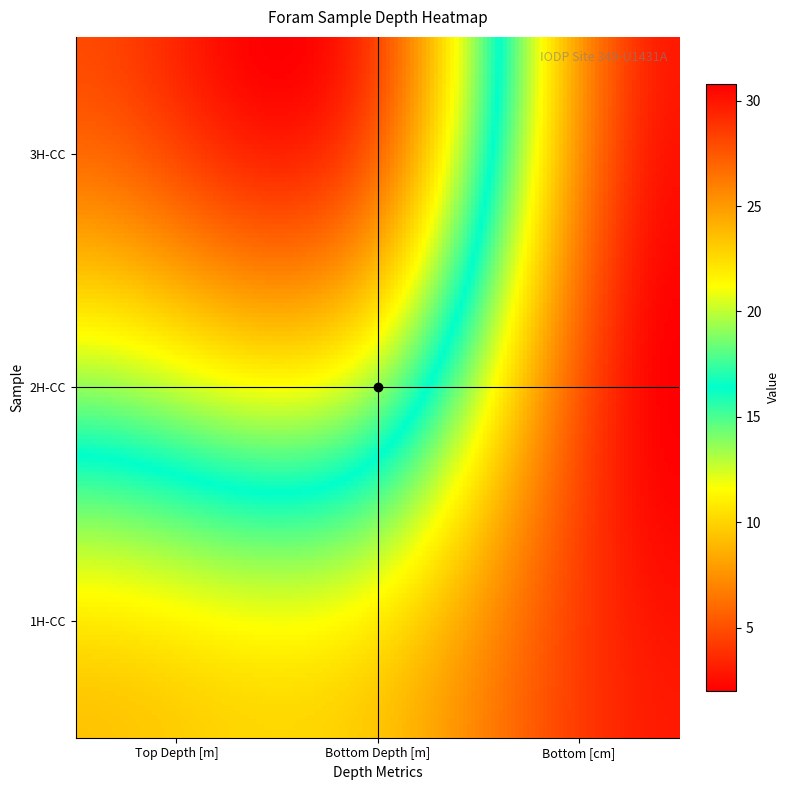

Reading left to right, what are all the values shown in this chart?

bottom_cm: 3.0	2.0	3.0
top_depth_m: 9.4	19.2	28.0
bottom_depth_m: 9.4	19.2	28.0